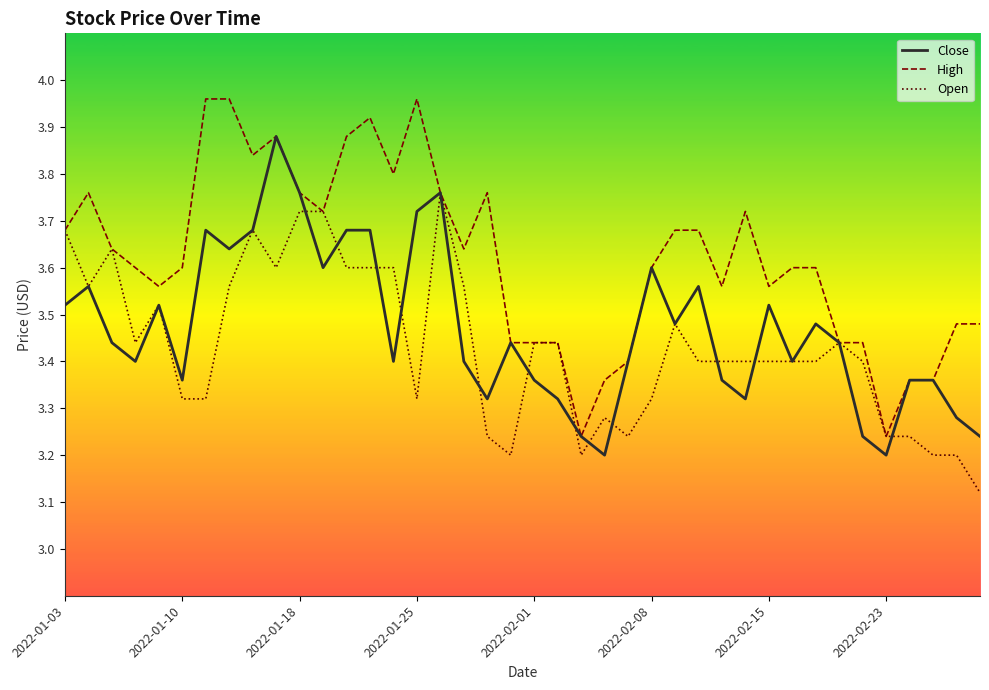

Which series has the largest total across all categories?

High